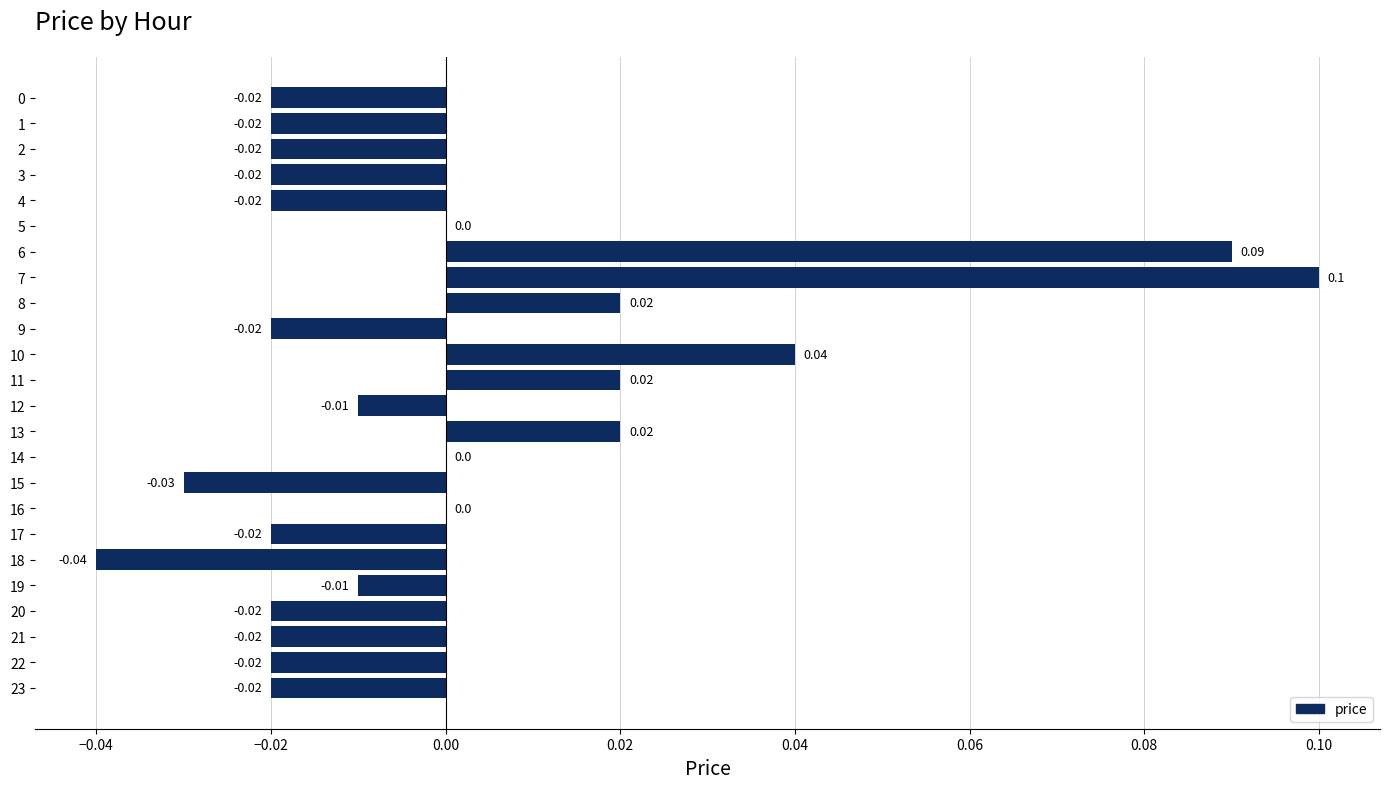

Which has a higher value, 23 or 11?

11